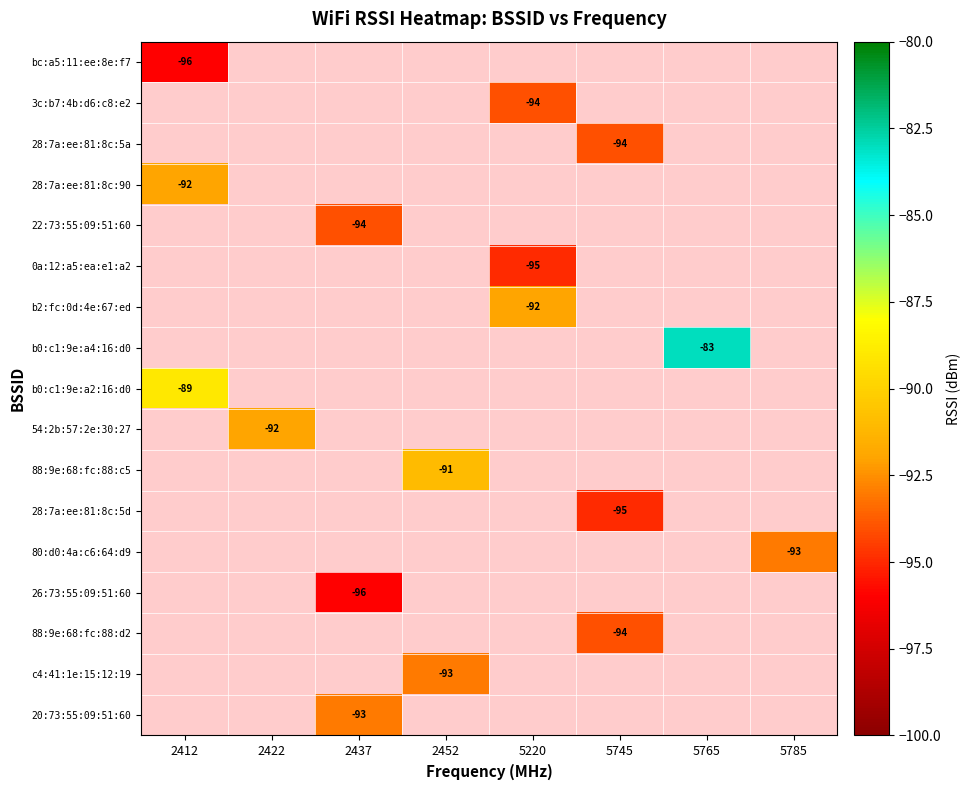

True or false: 20:73:55:09:51:60 has a value of -93 at 2437.

True